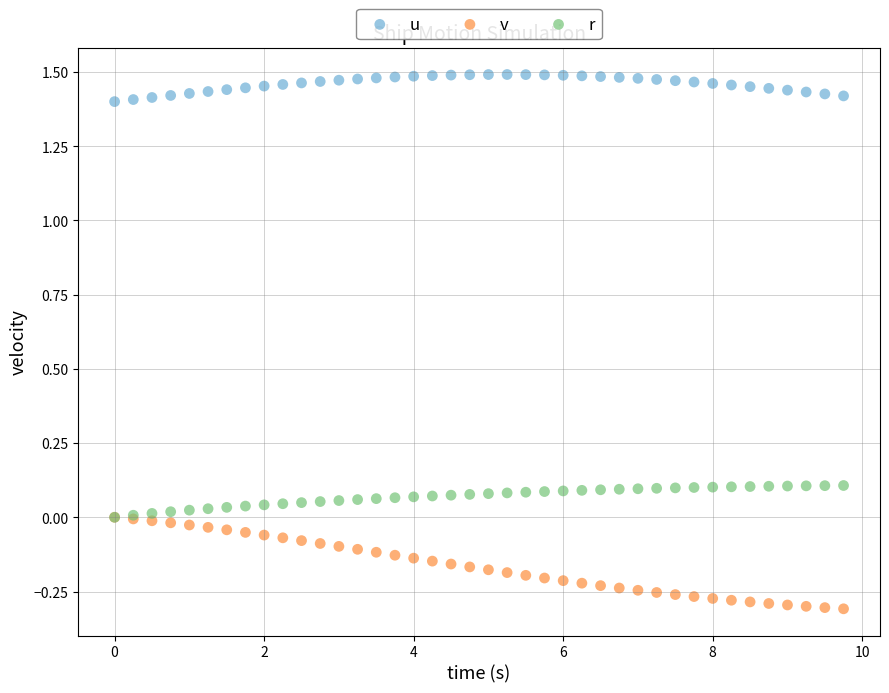

Which series reaches the minimum Y coordinate?

v